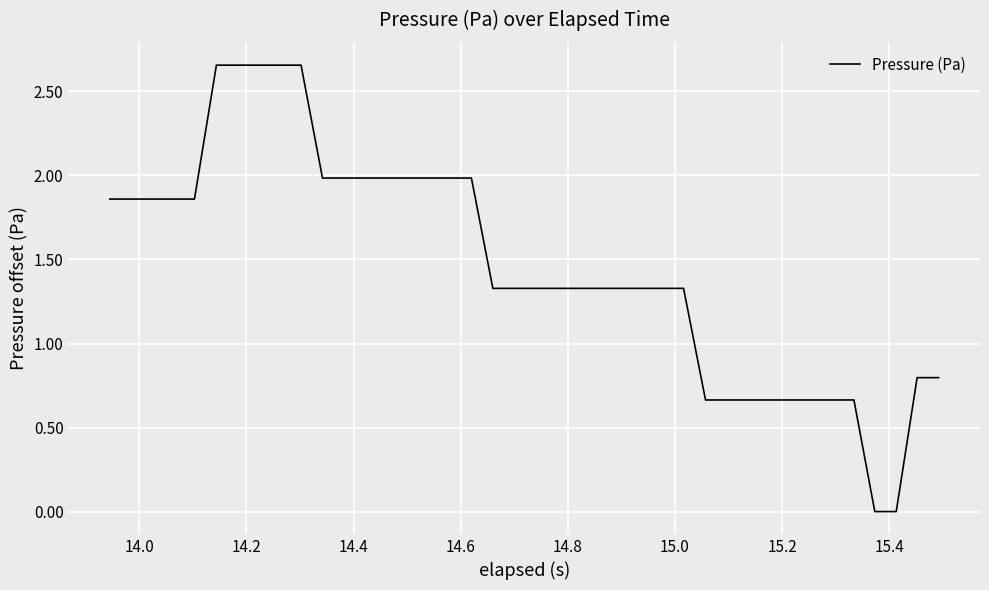

How many lines are shown in the chart?

1